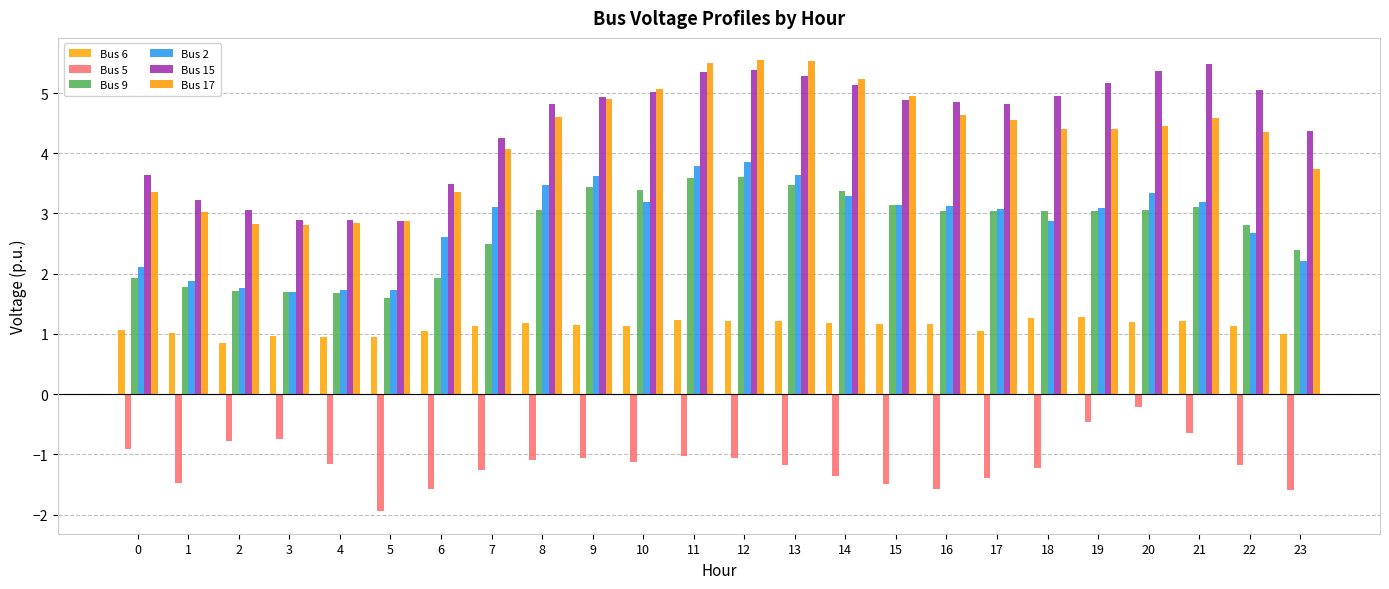

Which series has the largest range (max minus min)?

Bus 17